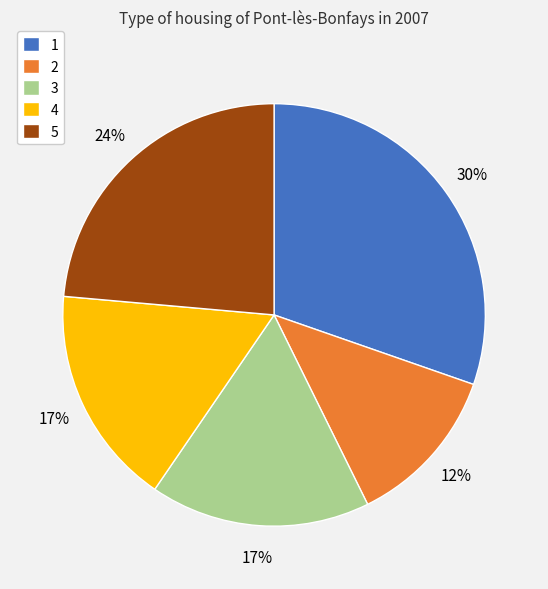

Do 1 and 2 together represent more than half of the pie?

No